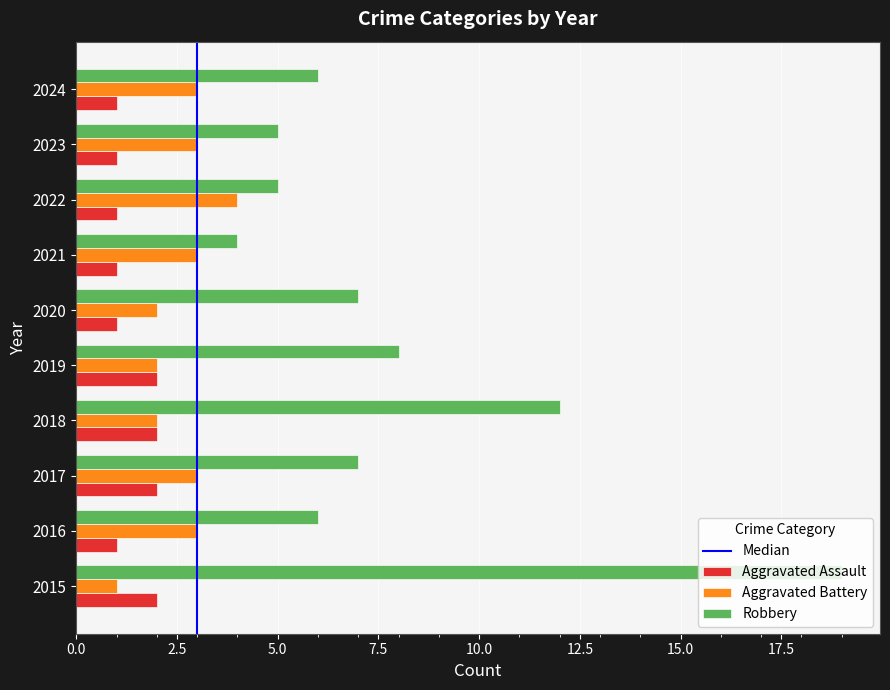

At which category is the sum across all series the highest?

2015